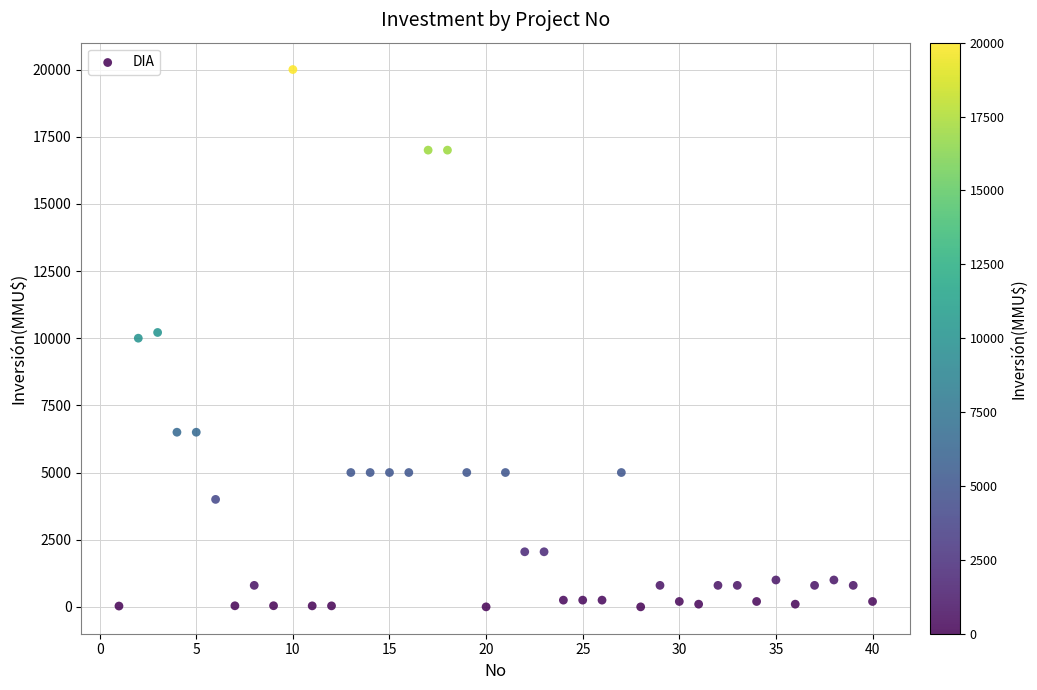

What is the range of X values (max minus min)?

39